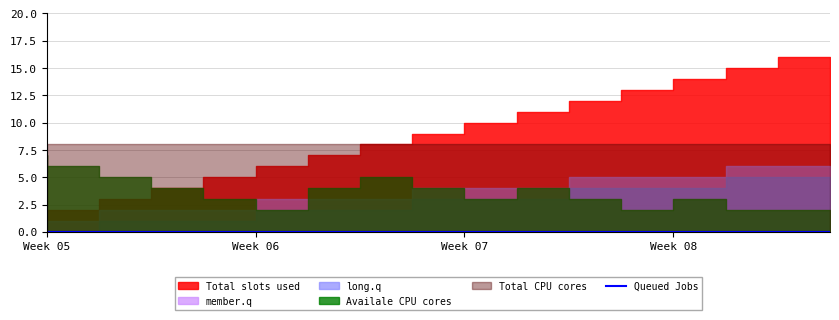

True or false: Total CPU cores and Available CPU cores intersect in this chart.

False